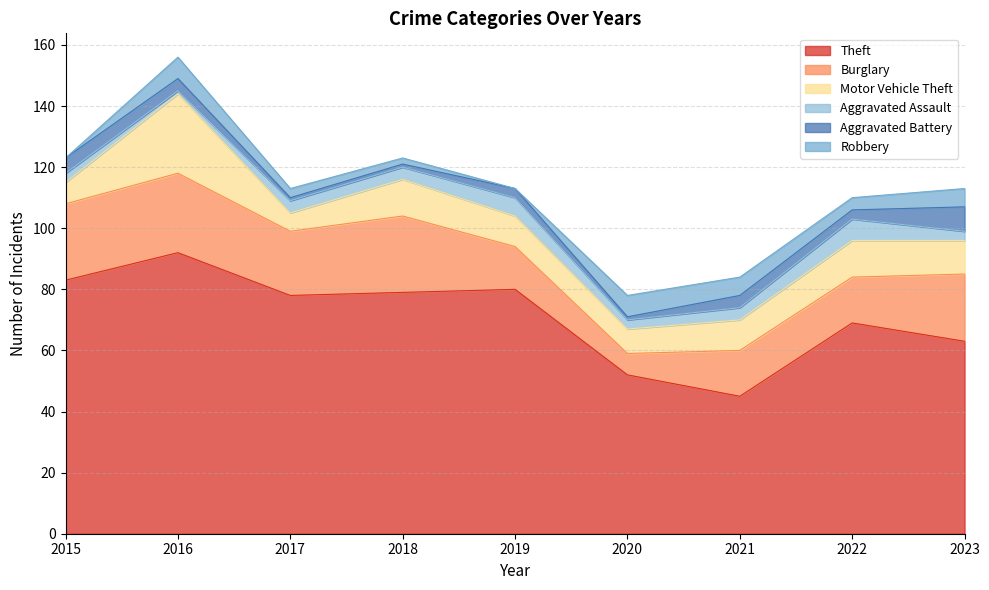

At which label does Aggravated Assault first exceed 4?

2019